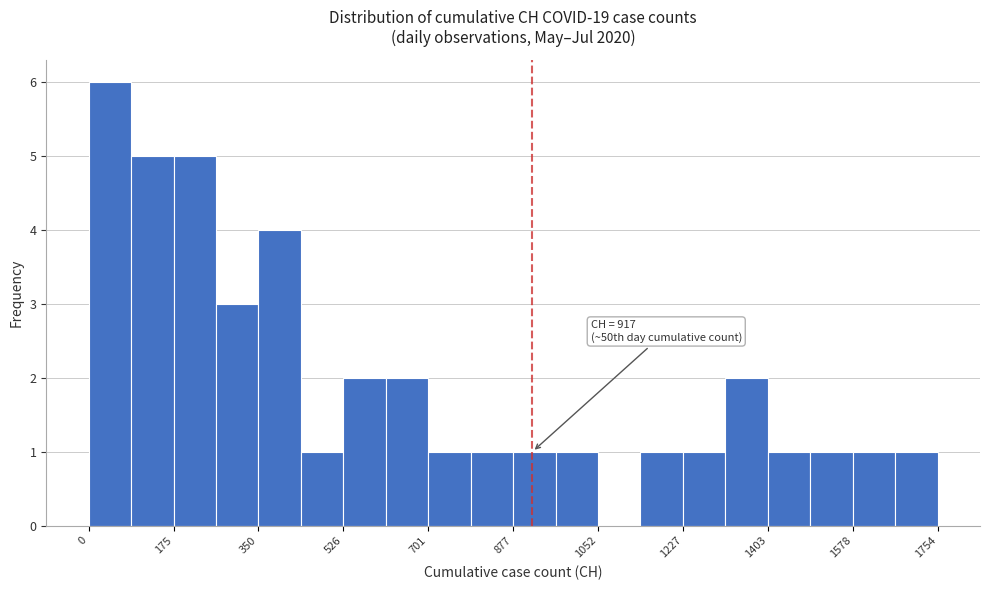

Which range on the x-axis has the tallest bar?

0 to 80